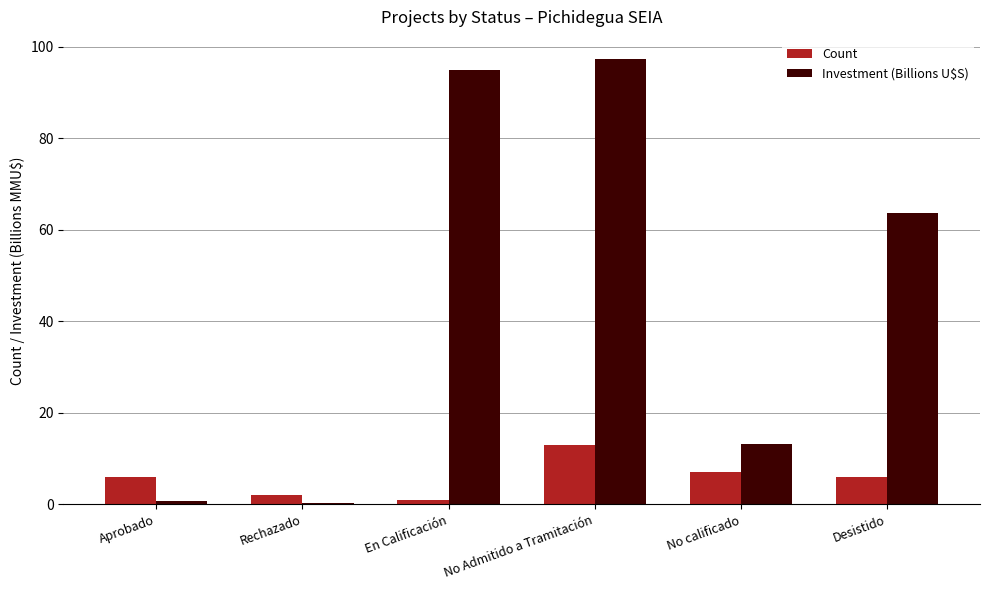

What position from the left is Rechazado?

2